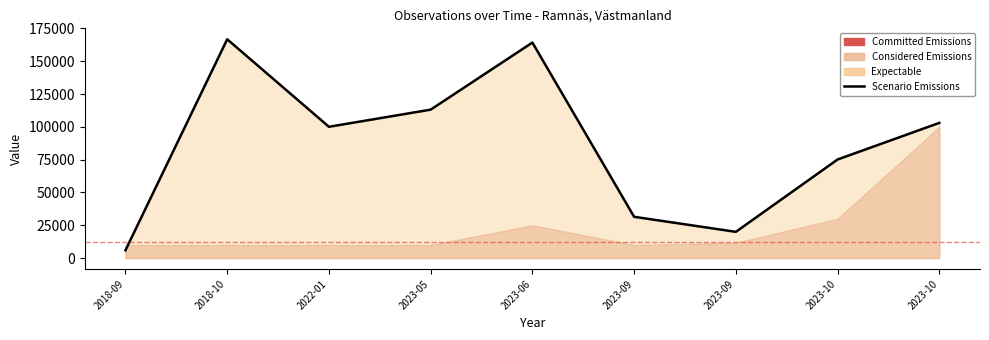

What is the difference between the maximum and minimum values?

160783.5